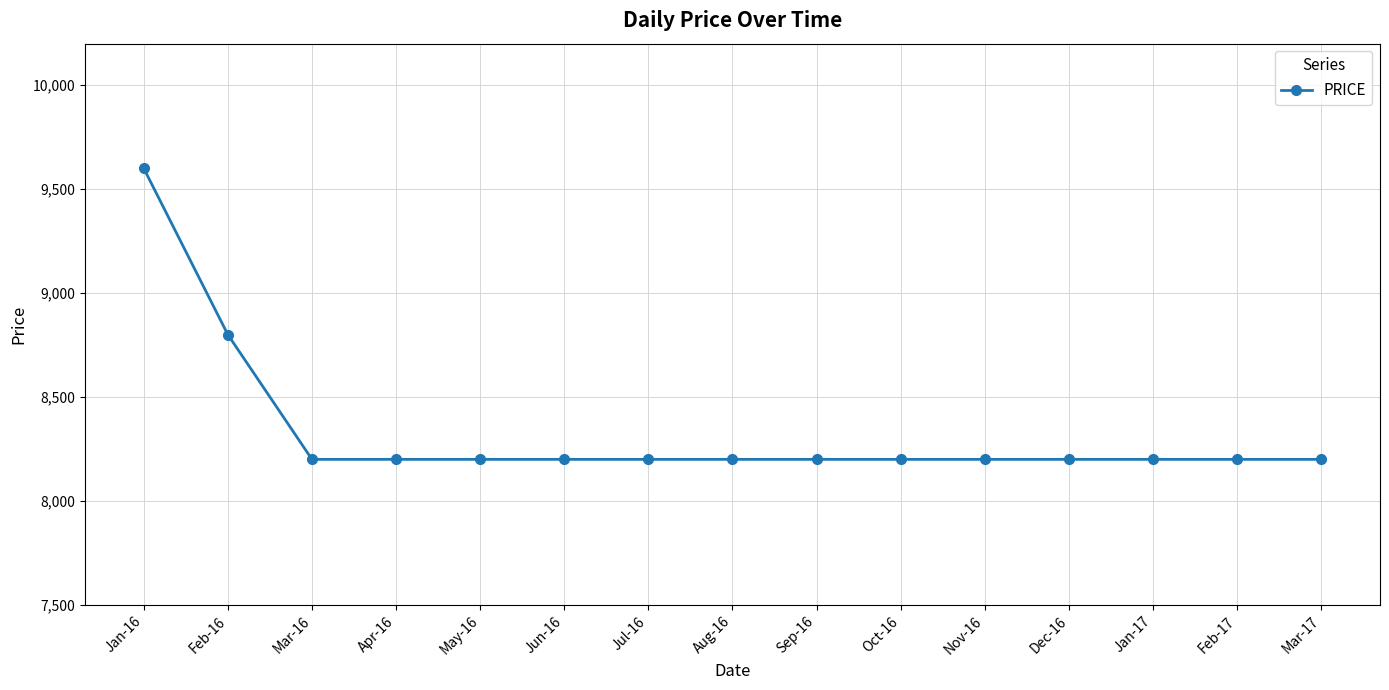

The chart shows a value of 3992 at Jul-16. True or false?

False